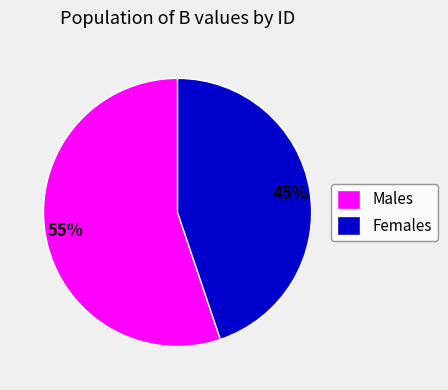

Which slice is the smallest?

Females